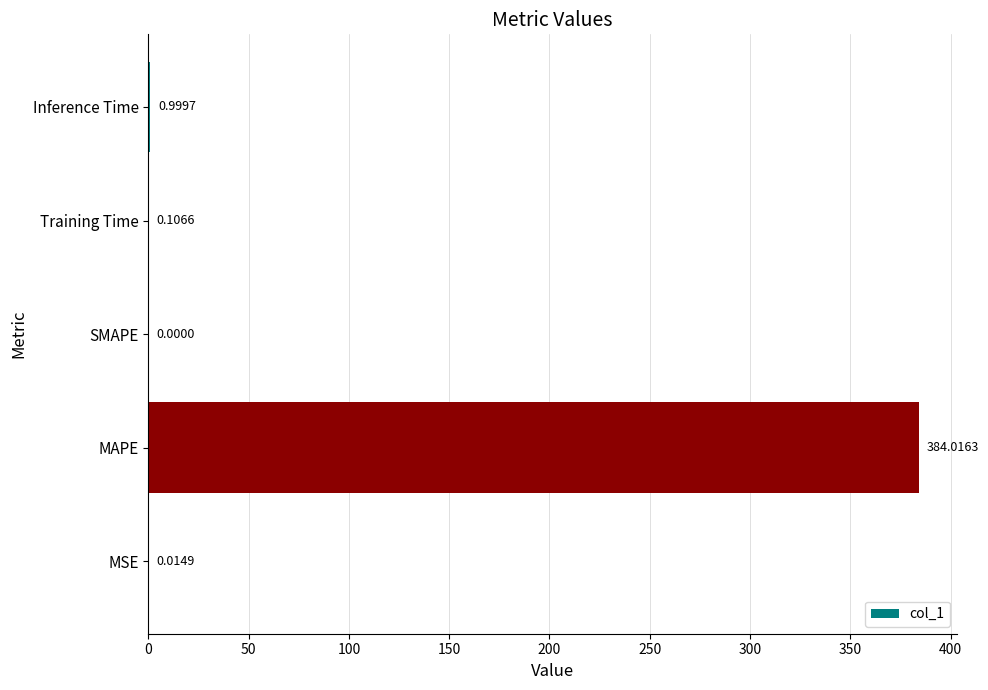

What is the sum of the values at Inference Time and MAPE?

385.0